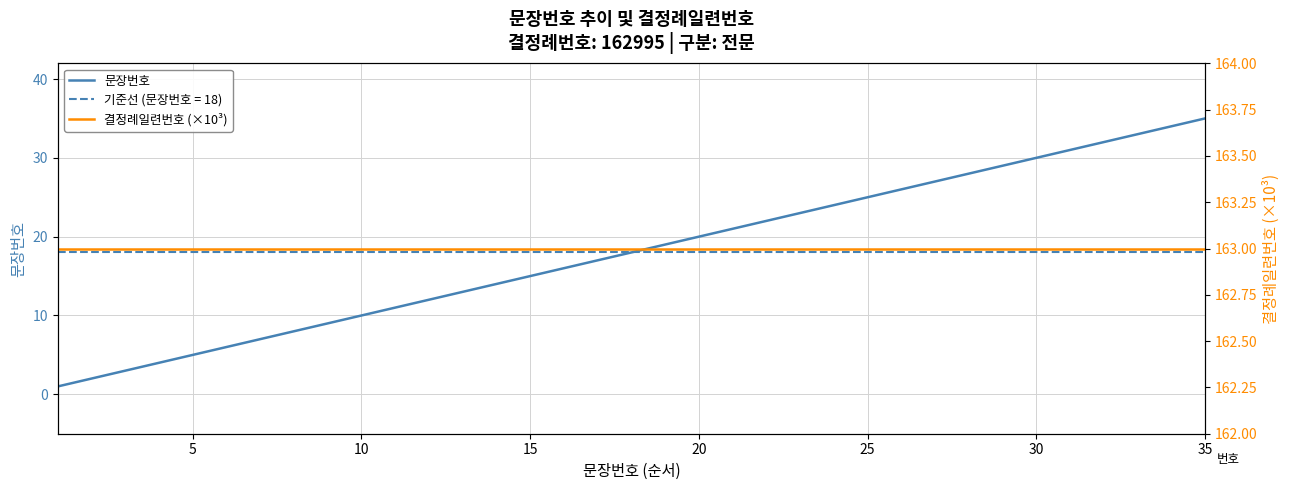

What is the highest value of the 문장번호 series?

35